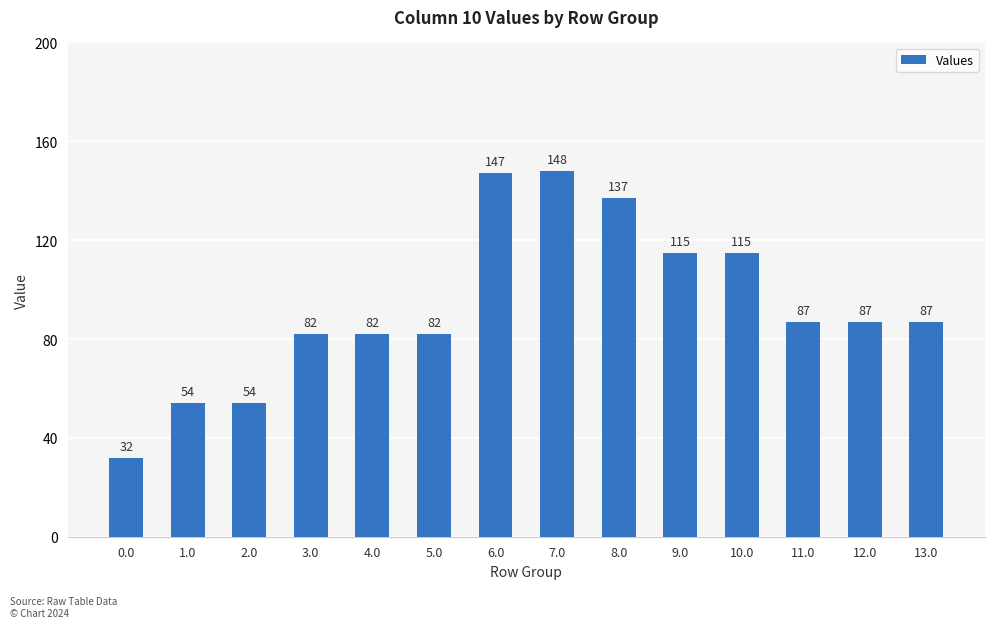

Does the chart contain stacked bars?

No